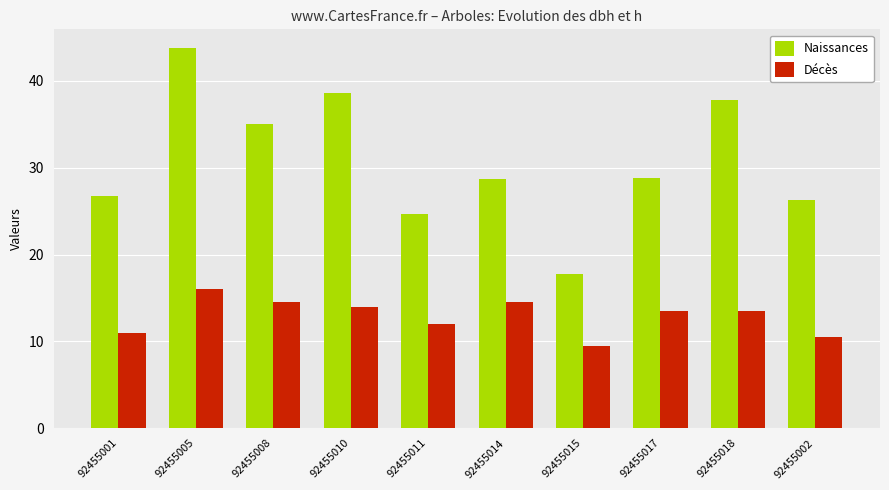

What is the label of the 3rd bar from the left?

92455008